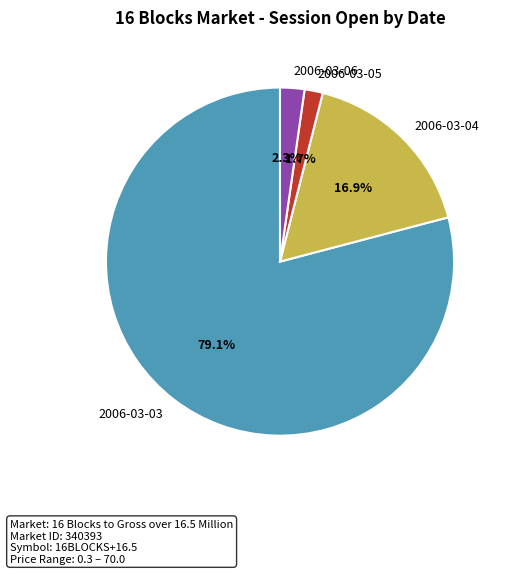

Is there any slice that represents more than half of the pie?

Yes